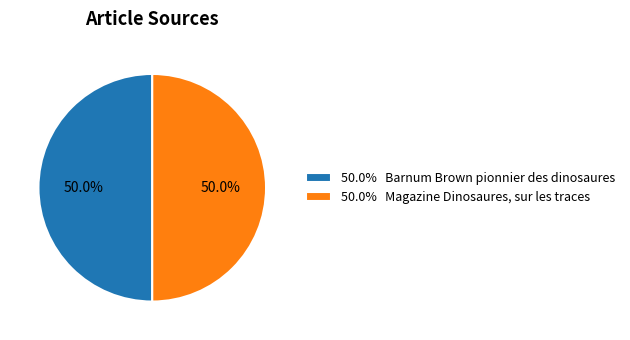

How many slices are in this pie chart?

2